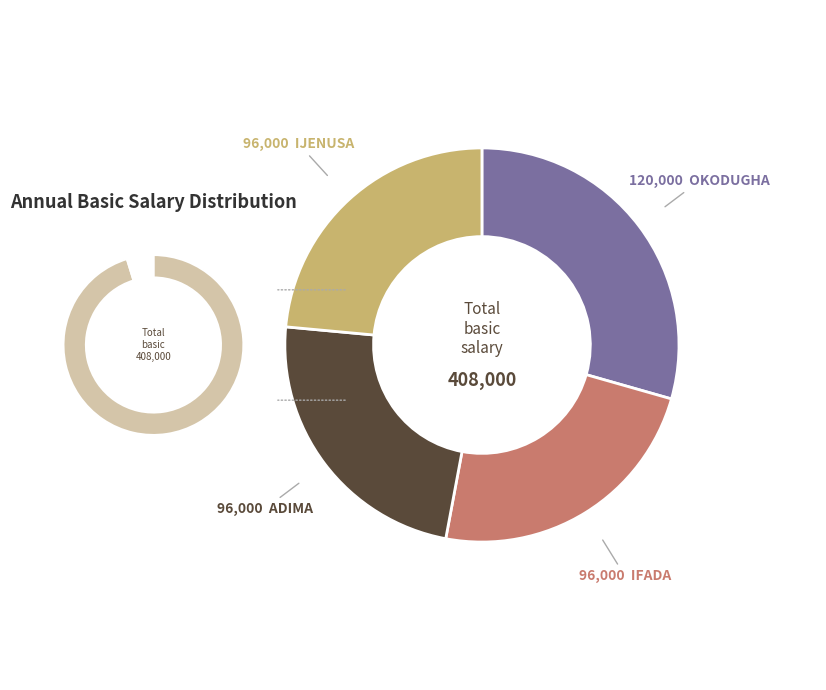

What percentage is NOT represented by ADIMA?

76.5%